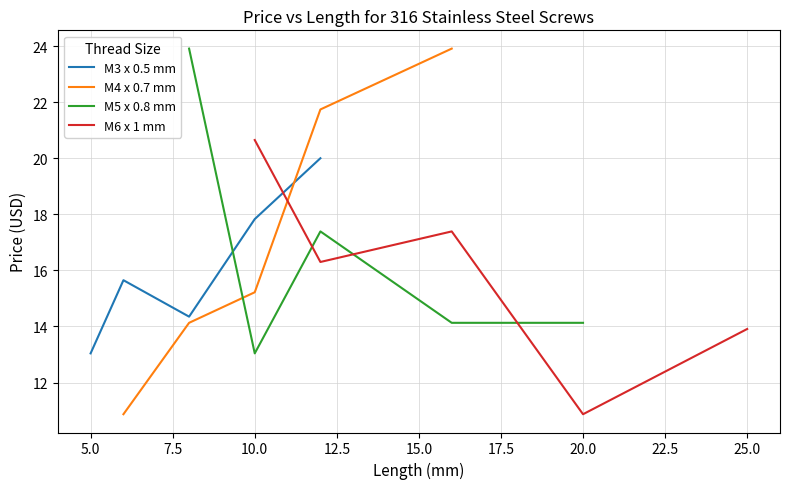

Is it true that M3 x 0.5 mm equals 13.0 at 5.0?

True